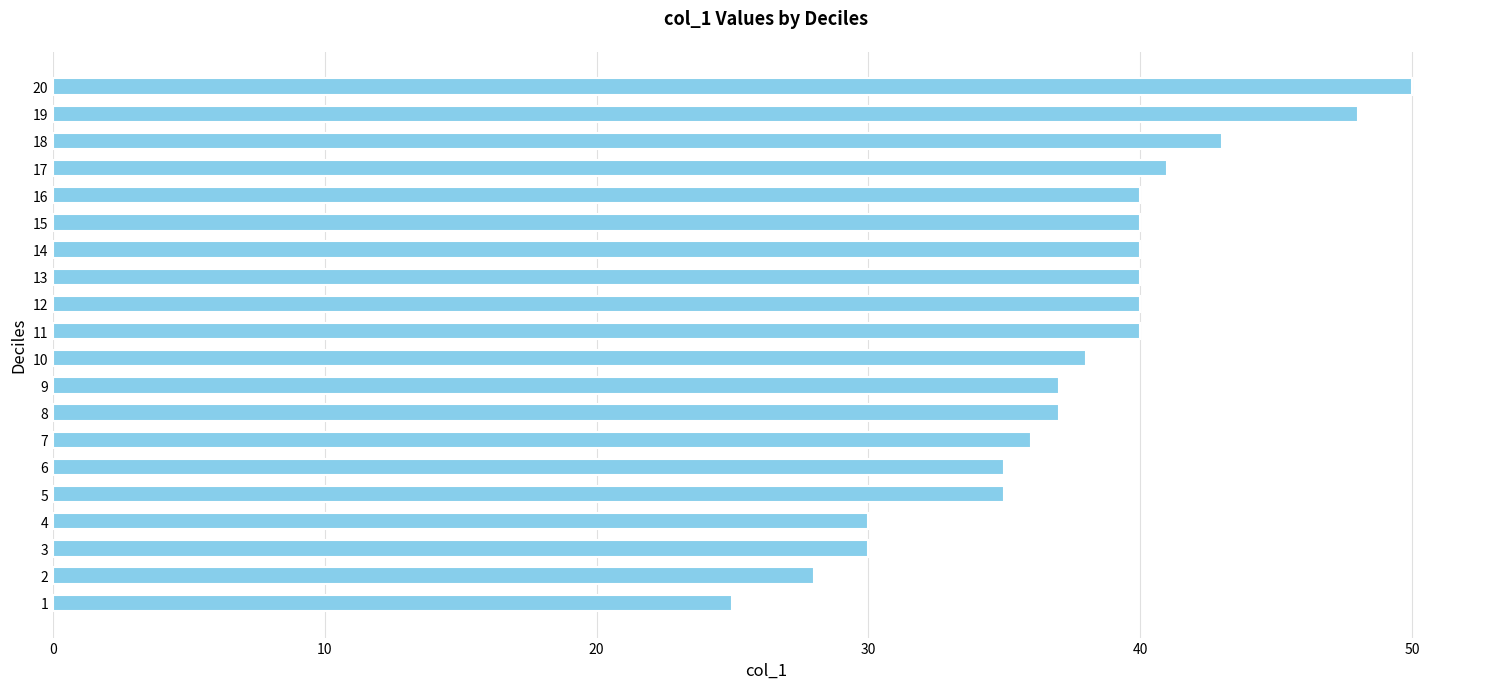

What is the change in value from 12 to 18?

+3